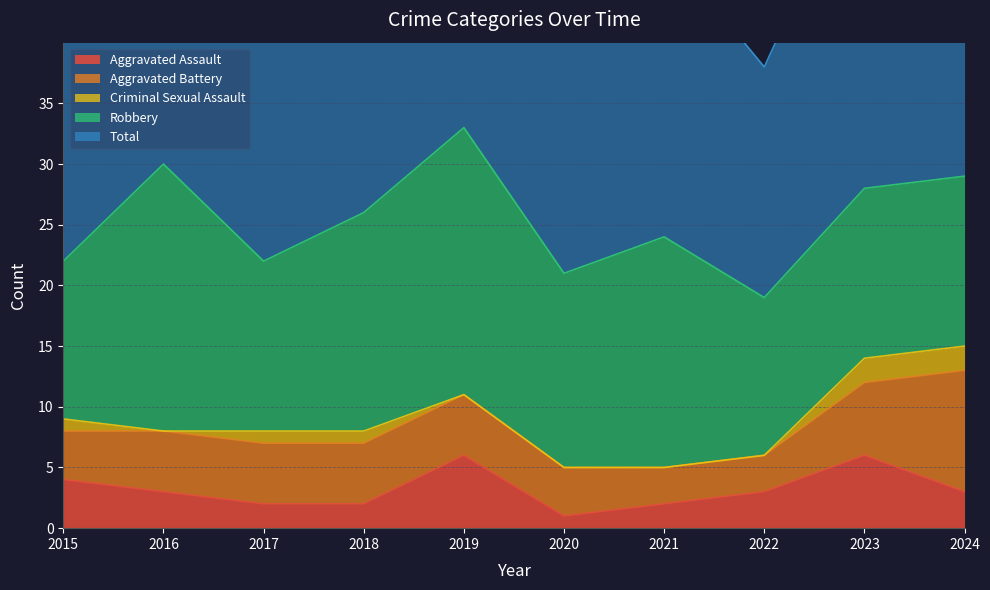

Between 2019 and 2018, which is larger?

2019